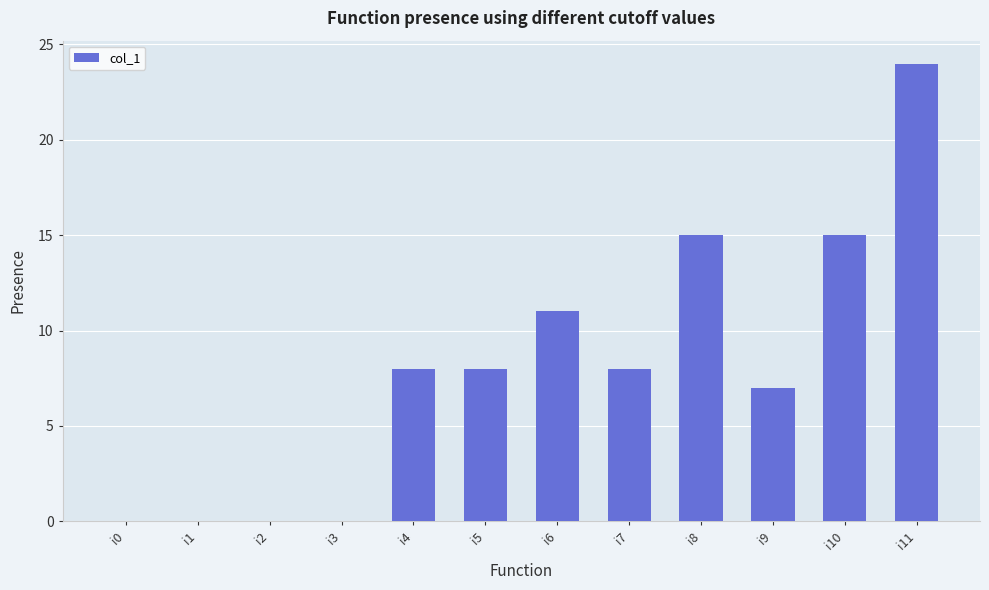

The value at i8 is 15. True or false?

True